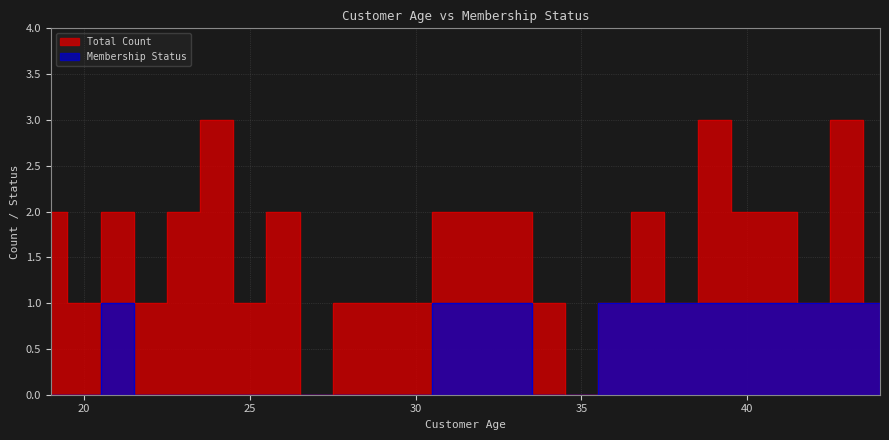

What is the difference between the maximum and minimum values in the Total Count series?

3